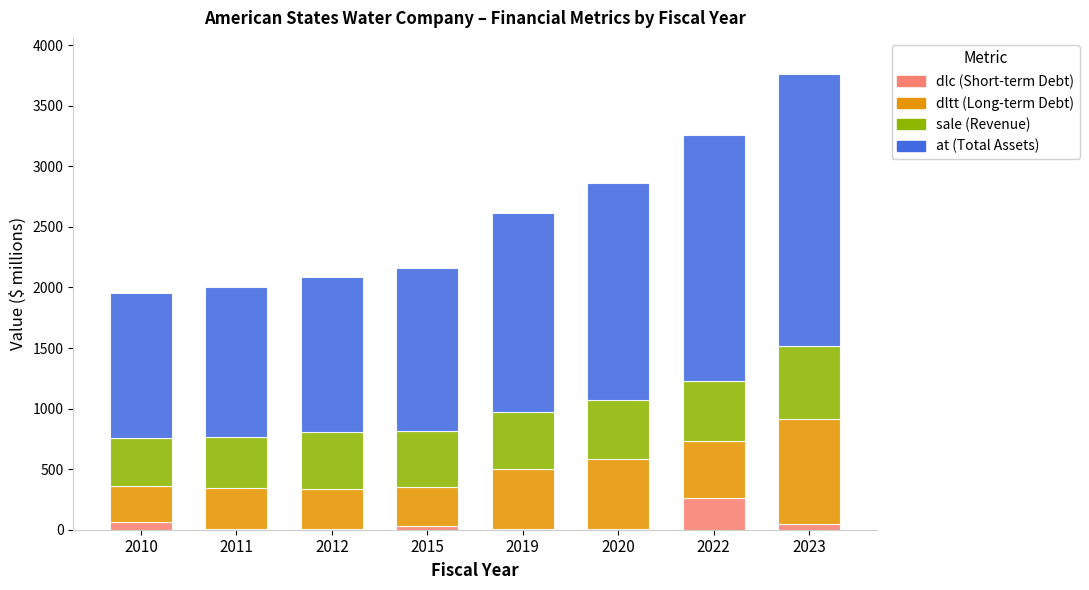

What is the total value across all series at 2022?

3260.3